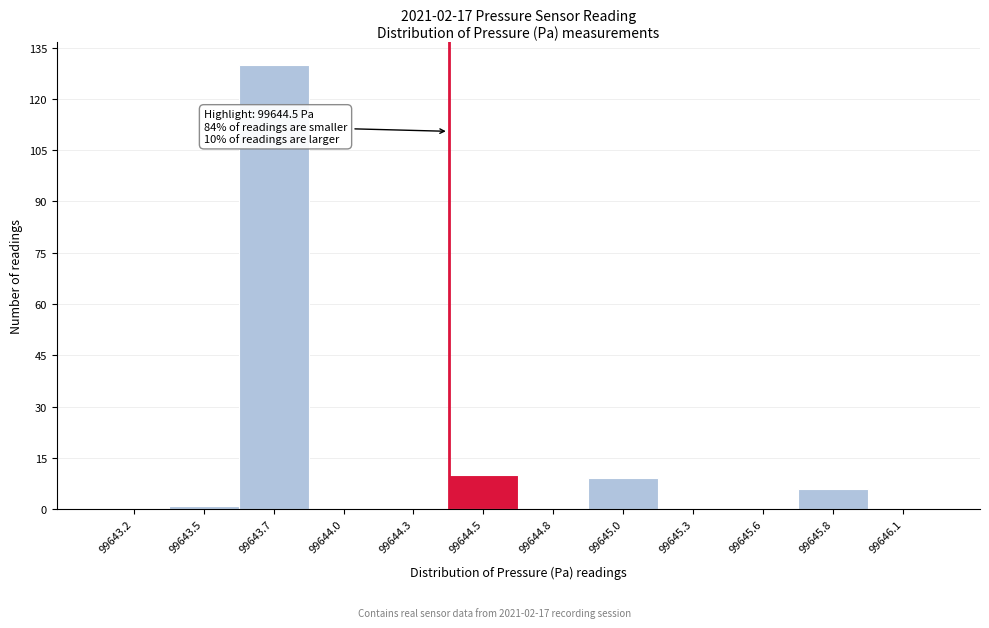

Reading left to right, transcribe all the data shown in this chart.

99643.2=0	99643.5=1	99643.7=130	99644.0=0	99644.3=0	99644.5=10	99644.8=0	99645.0=9	99645.3=0	99645.6=0	99645.8=6	99646.1=0